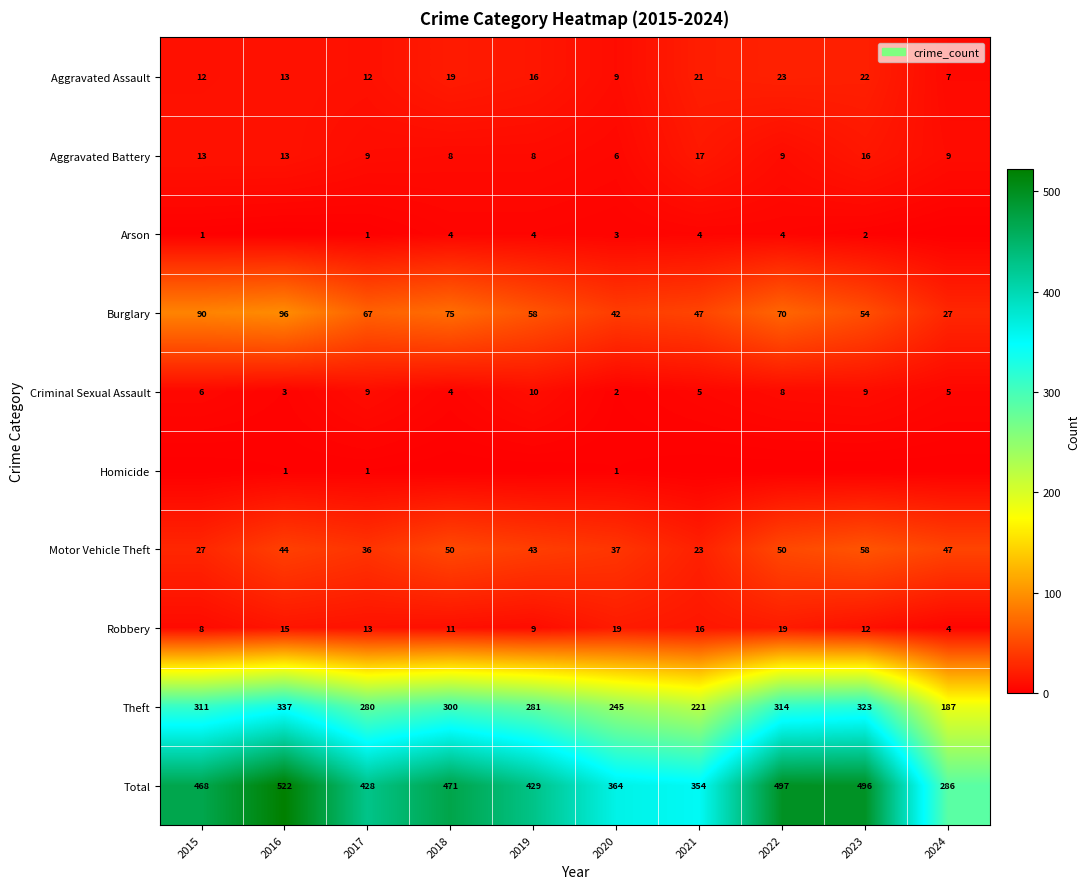

Where is Burglary nearest to the value 61?

2019